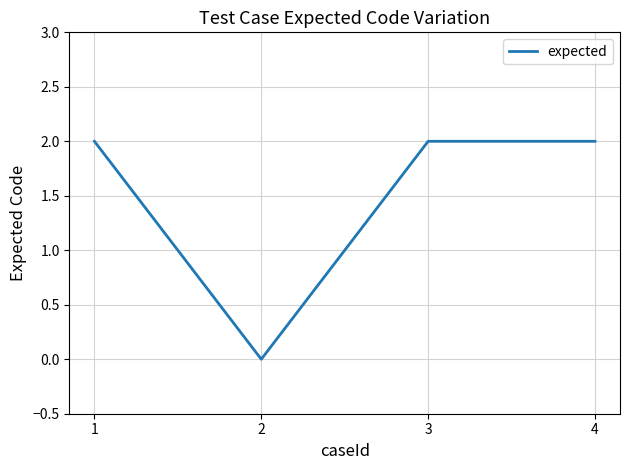

What is the change in value from 2 to 4?

+2